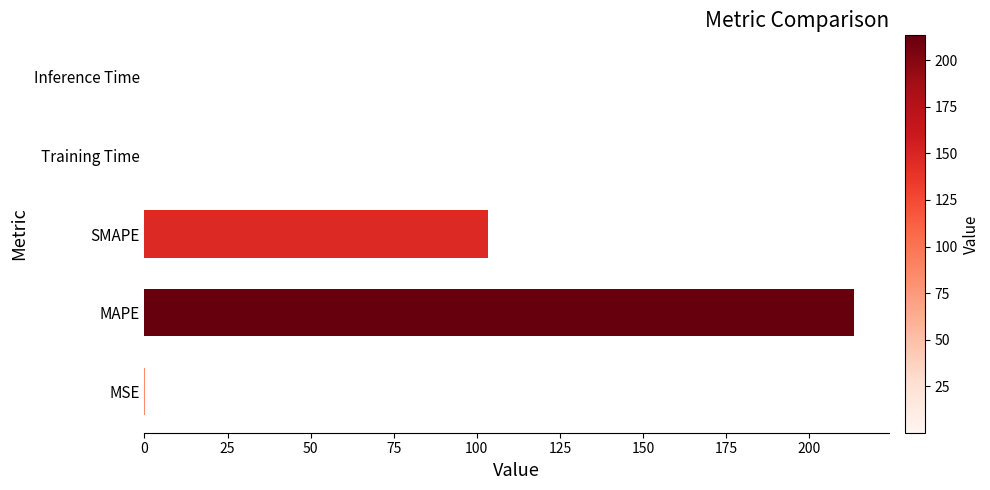

The chart shows a value of 0.0 at Training Time. True or false?

True